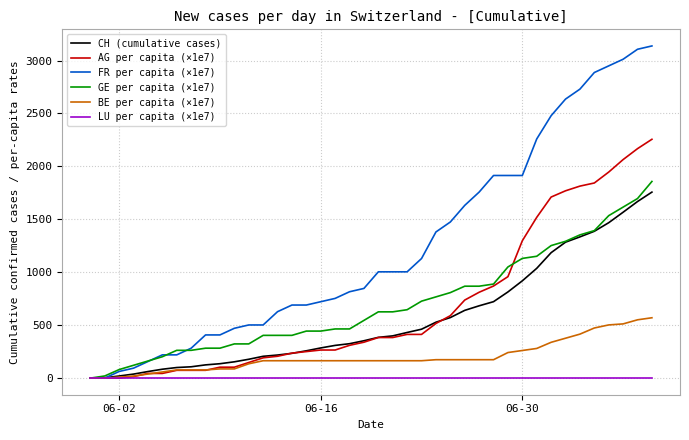

What are all the series names shown in the legend?

CH (cumulative cases), AG per capita (×1e7), FR per capita (×1e7), GE per capita (×1e7), BE per capita (×1e7), LU per capita (×1e7)